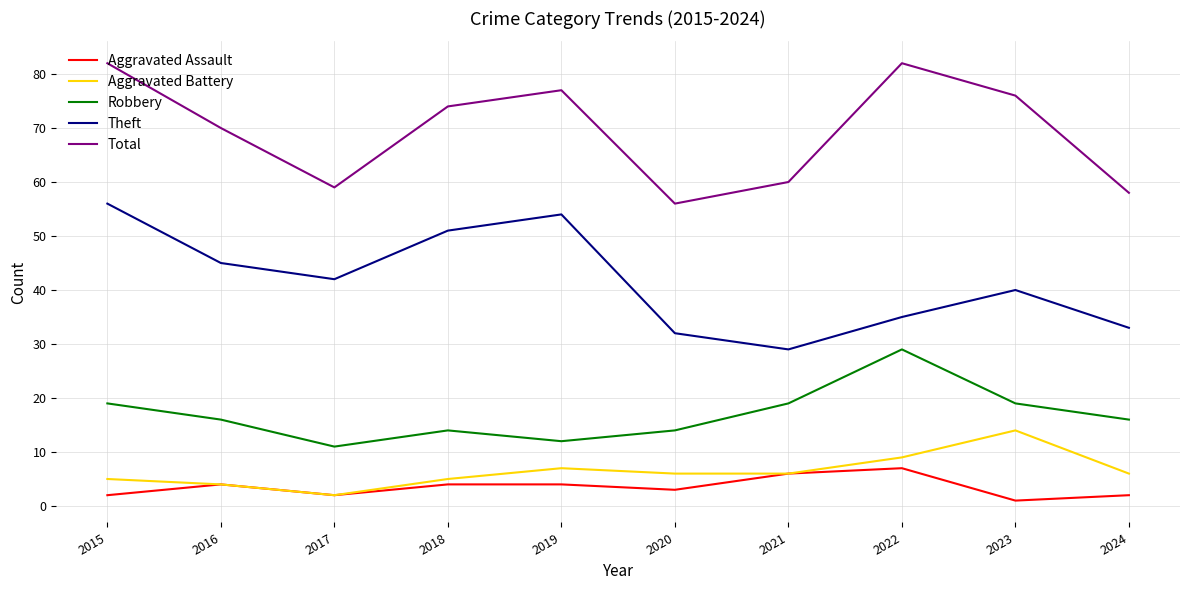

What is the difference between the highest and lowest values at 2015?

80